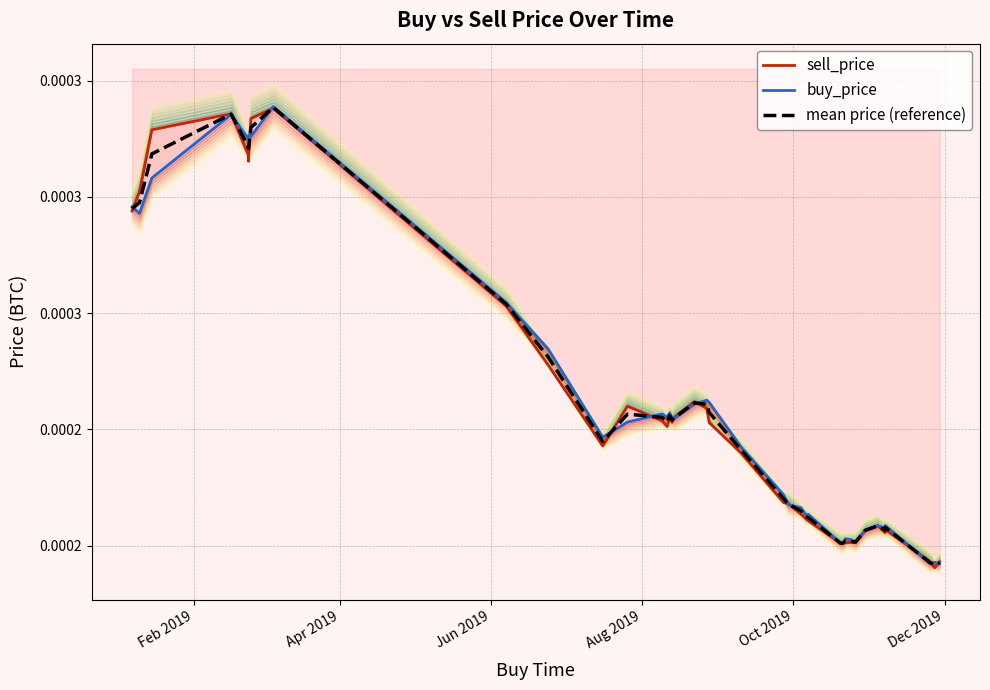

Is this an area chart (filled region under the line)?

No